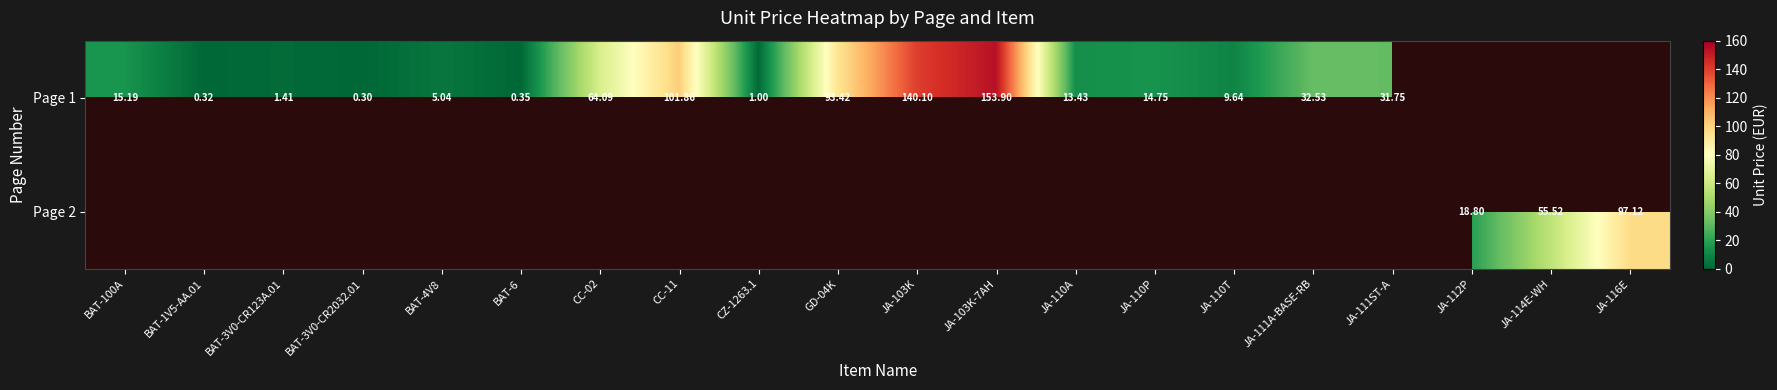

At which category does the chart reach its peak across all series?

JA-103K-7AH